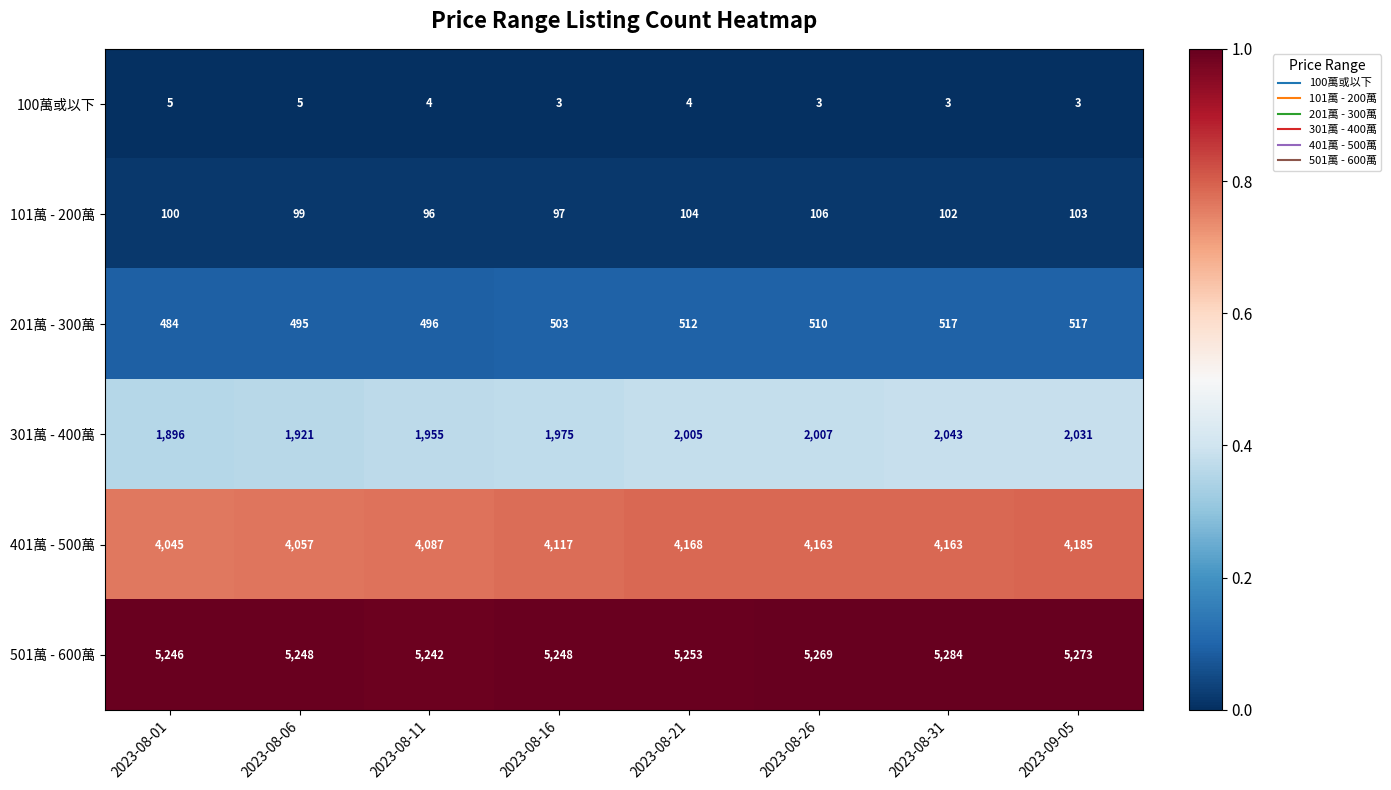

At which category does the chart reach its peak across all series?

2023-08-31